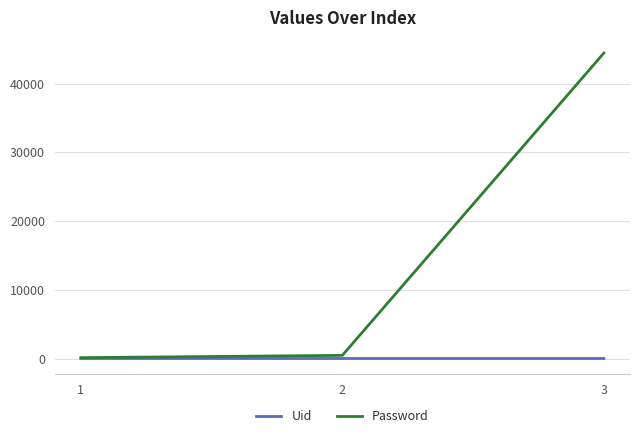

Does the chart have visible grid lines?

Yes